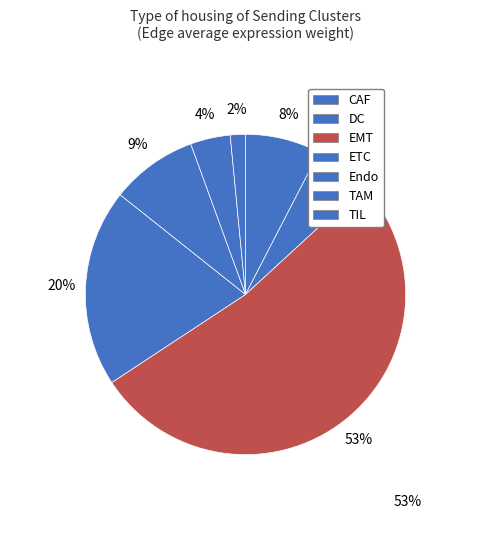

Count the number of slices in the pie.

7